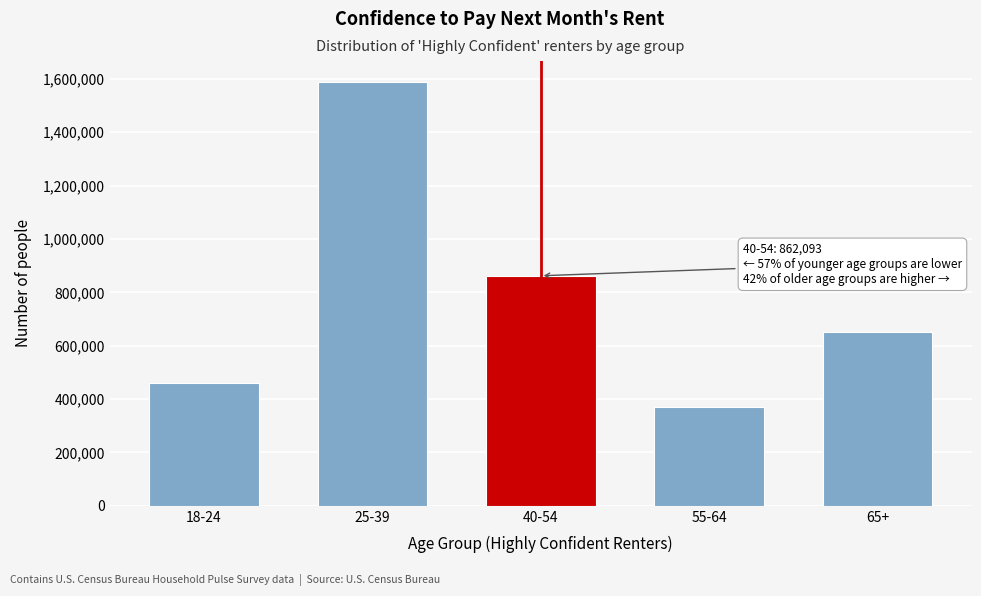

Reading left to right, extract all data points from this chart.

18-24=461305	25-39=1587699	40-54=862093	55-64=371565	65+=649641